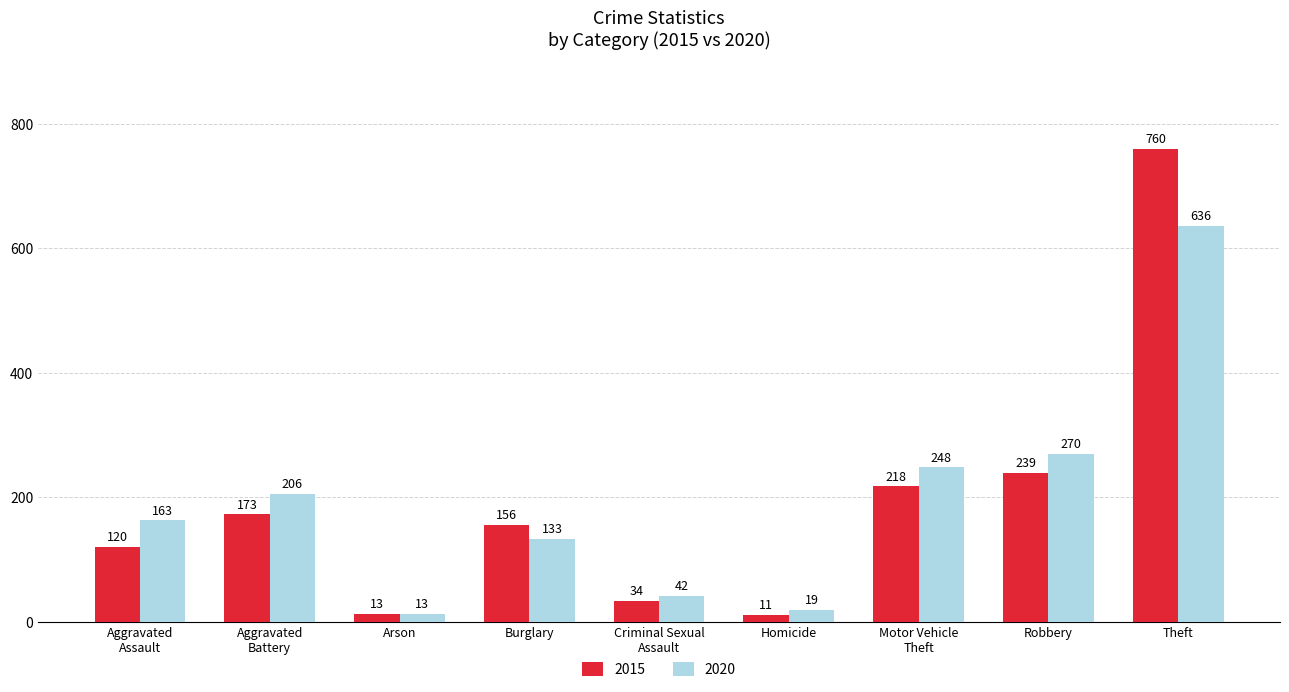

The 2015 series shows 239 at Robbery. True or false?

True